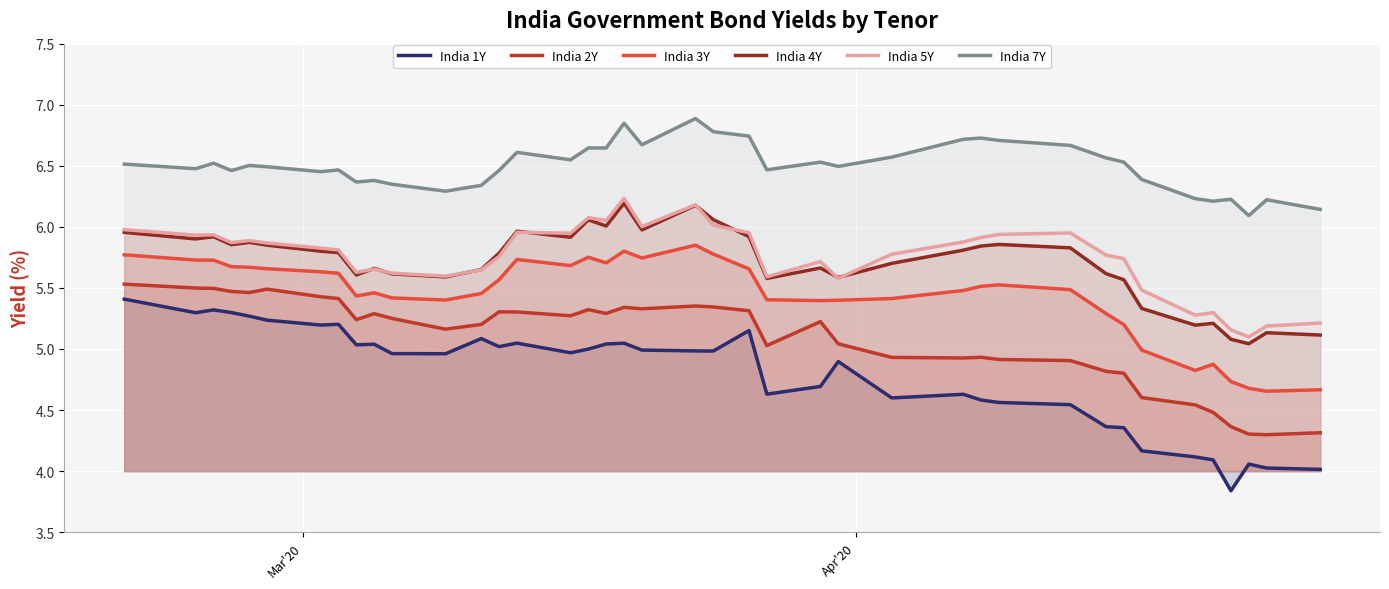

True or false: India 1Y and India 2Y cross at least once.

False